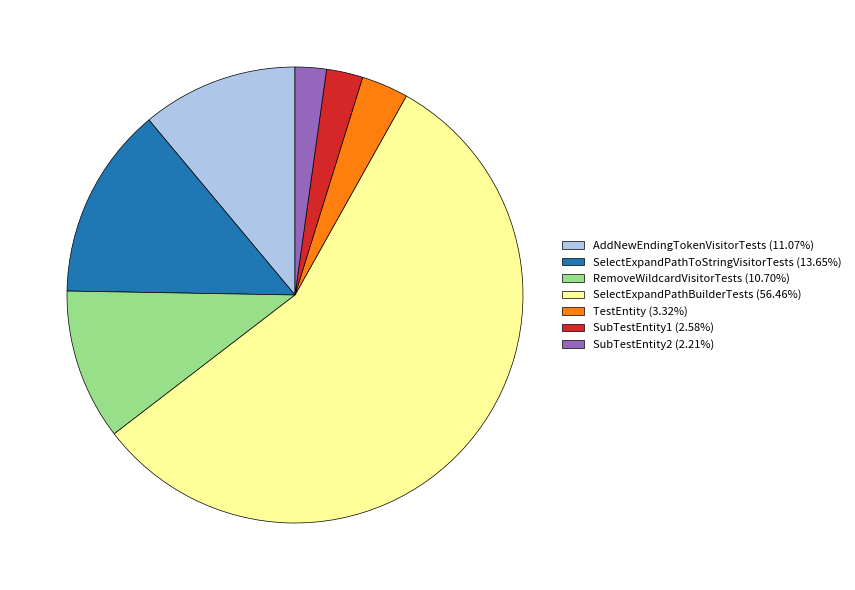

How many segments does this pie chart have?

7